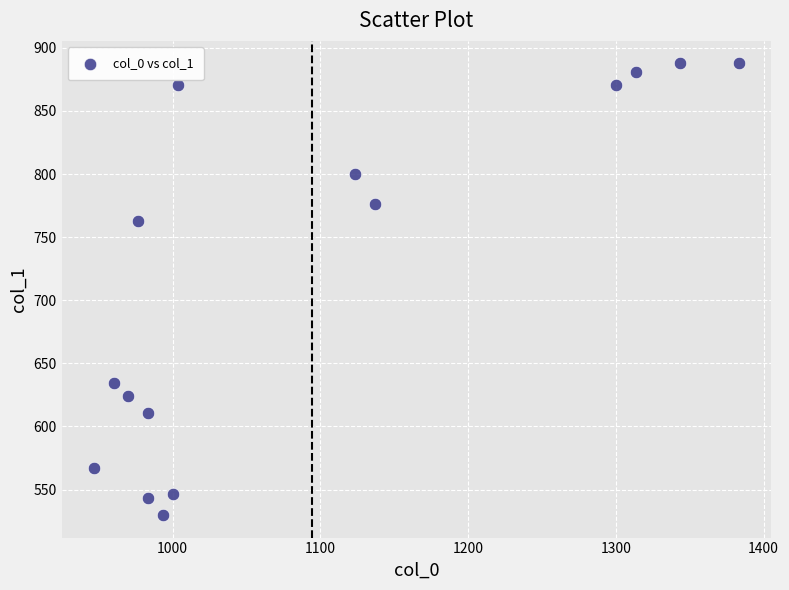

What Y value in the scatter plot is closest to 708?

762.8